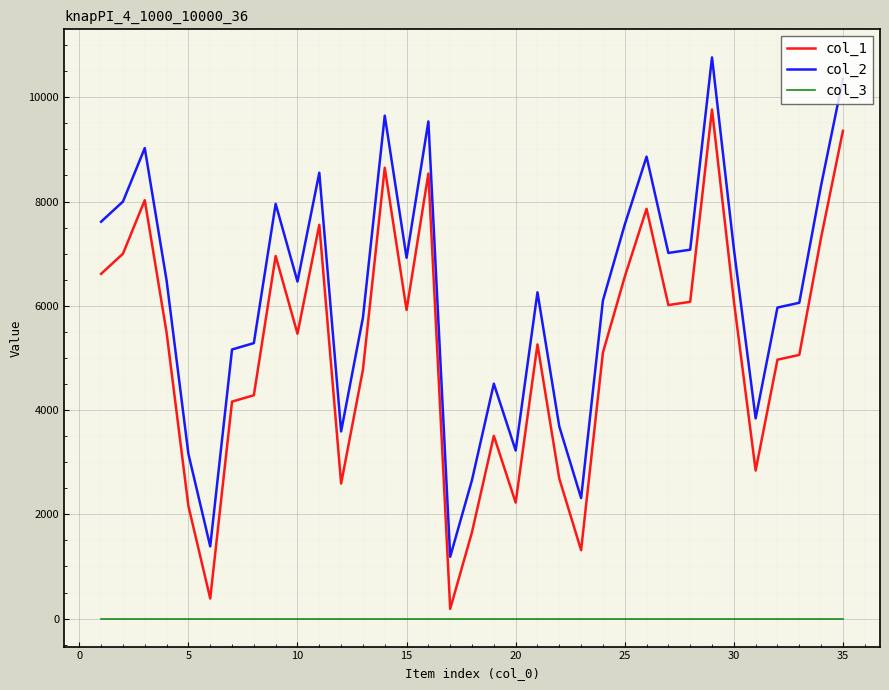

List the series in order of their overall mean, lowest first.

col_3, col_1, col_2